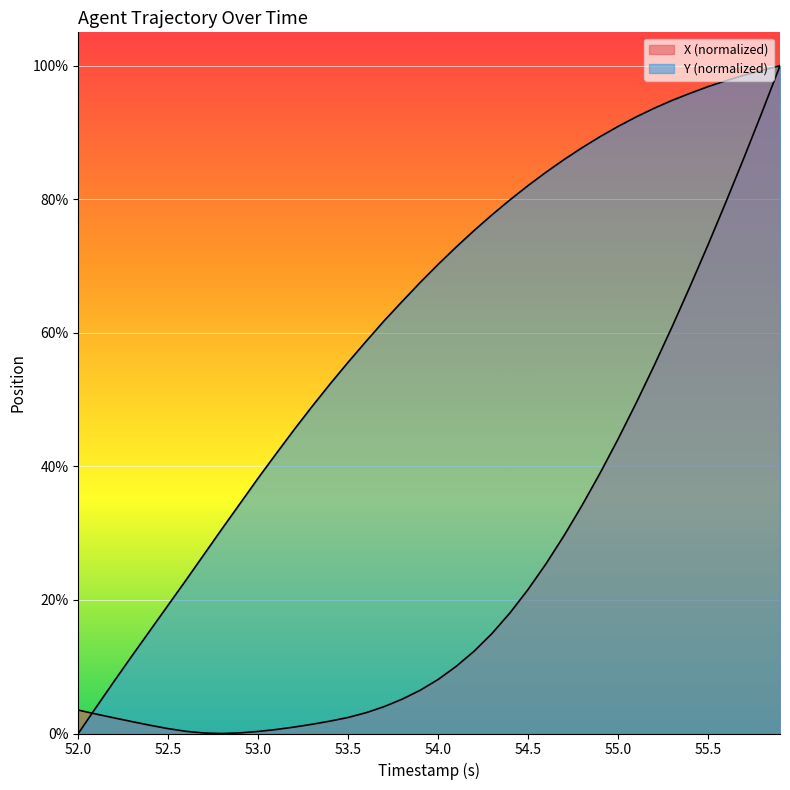

How many intersections are there between Y and X?

1